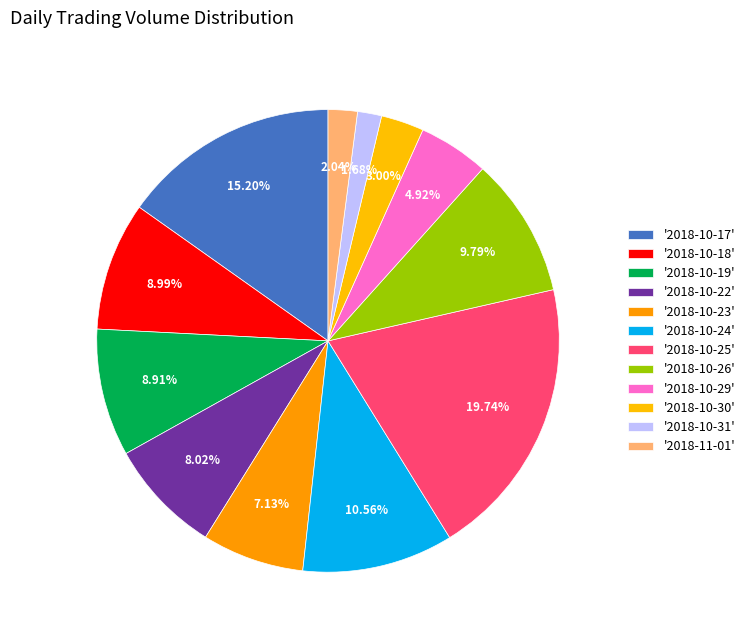

How many slices are in this pie chart?

12